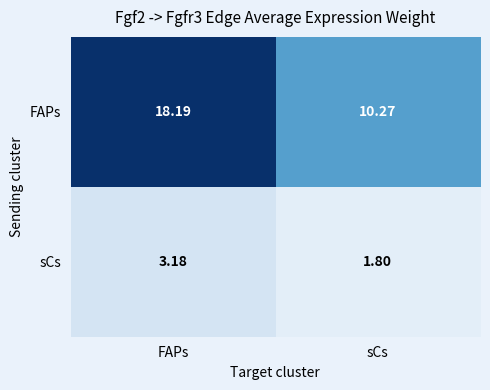

Rank the series by their maximum value, from highest to lowest.

FAPs, sCs